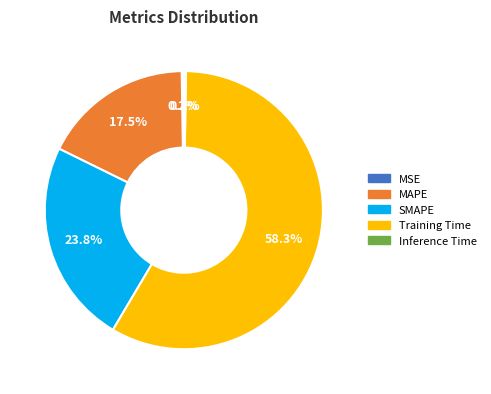

To the nearest percent, what is the difference between the SMAPE and MAPE slice percentages?

6%